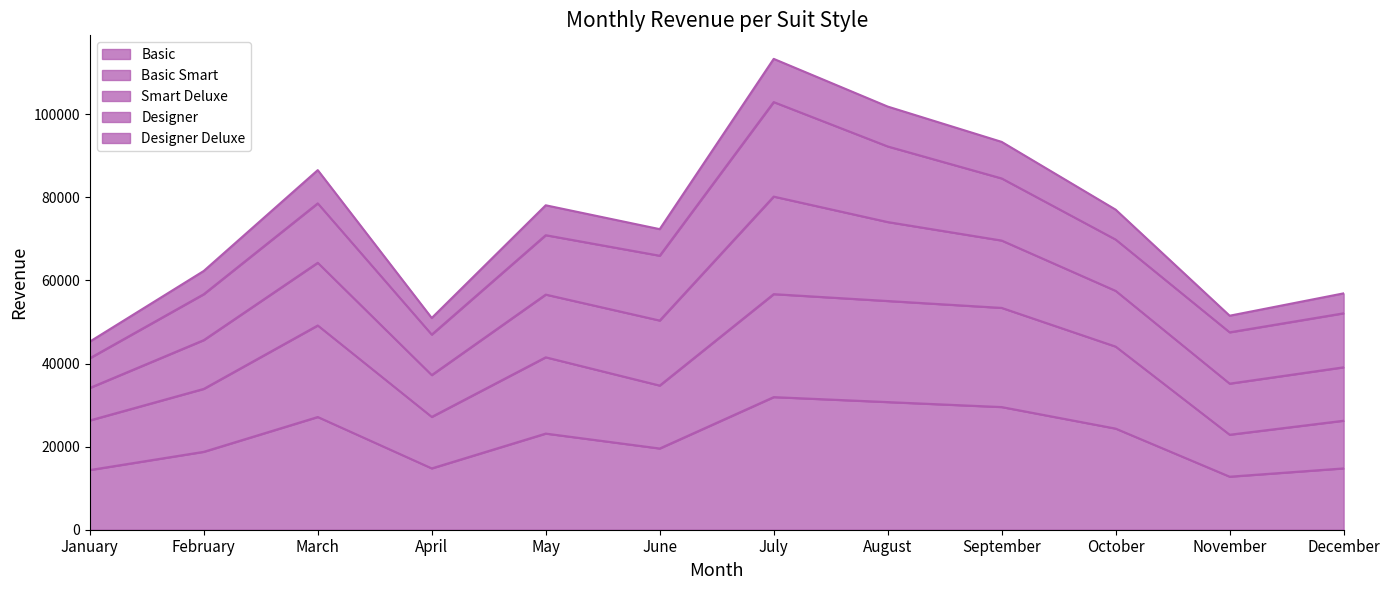

What is the highest value of the Basic series?

31920